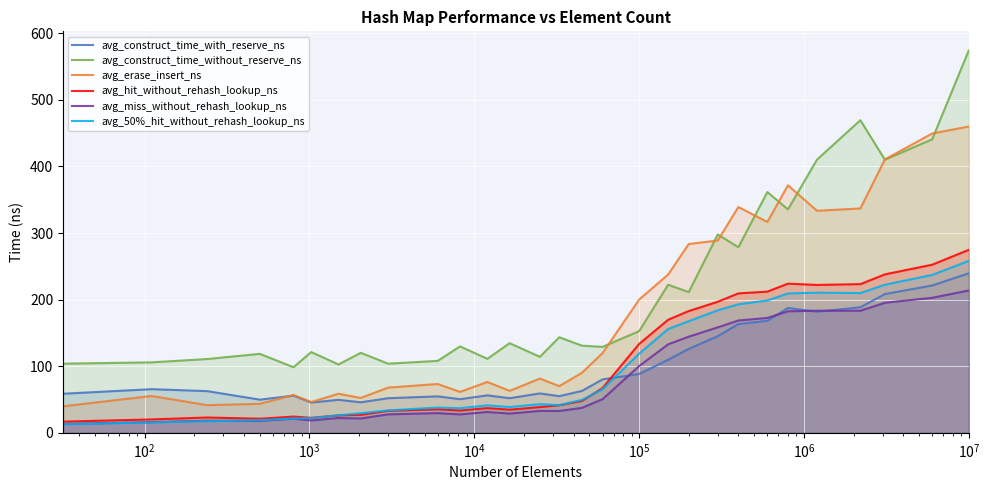

True or false: avg_hit_without_rehash_lookup_ns and avg_construct_time_without_reserve_ns intersect in this chart.

False